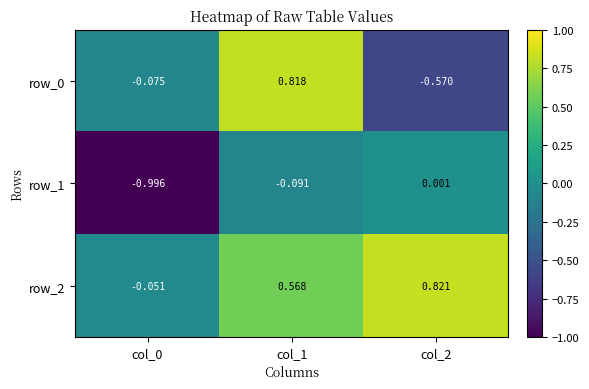

Reading left to right, list all the values displayed in this chart.

row_0: -0.1	0.8	-0.6
row_1: -1.0	-0.1	0.0
row_2: -0.1	0.6	0.8